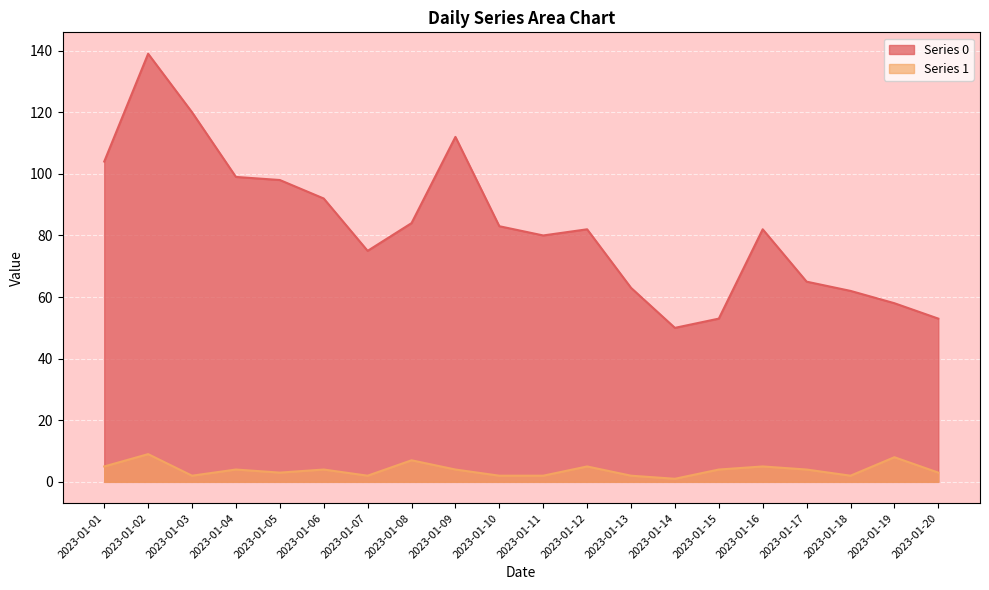

Rank the series by their maximum value, from highest to lowest.

Series 0, Series 1